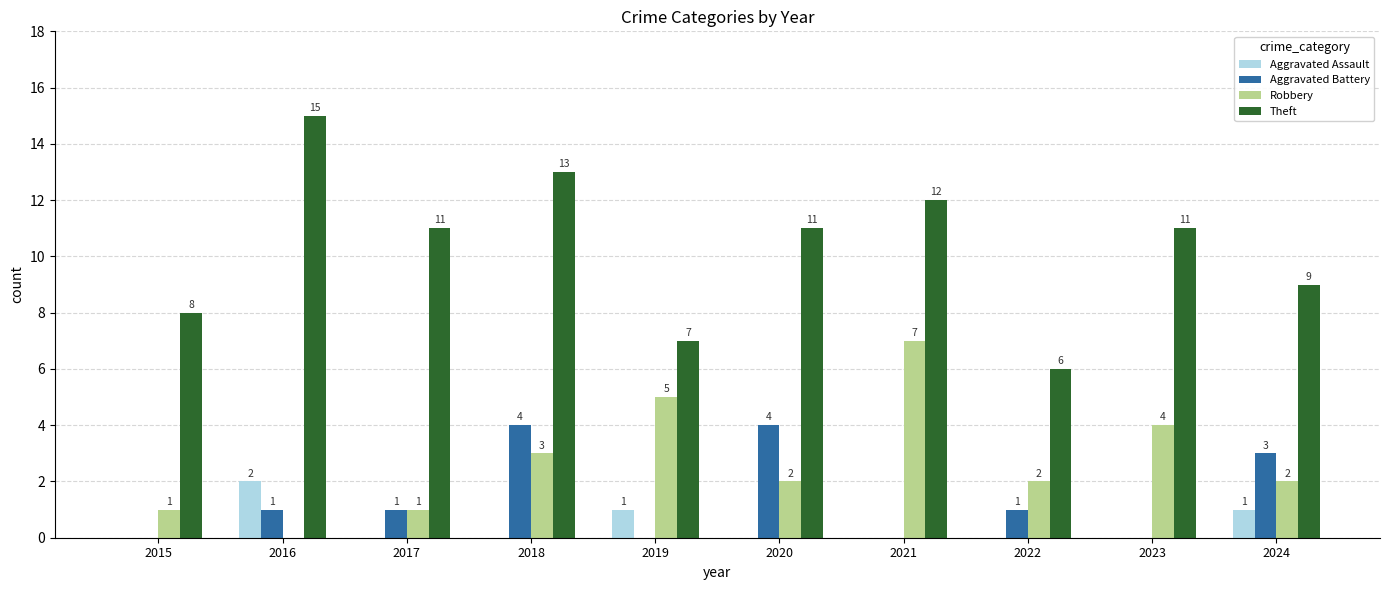

What value does the Theft series have at 2024?

9